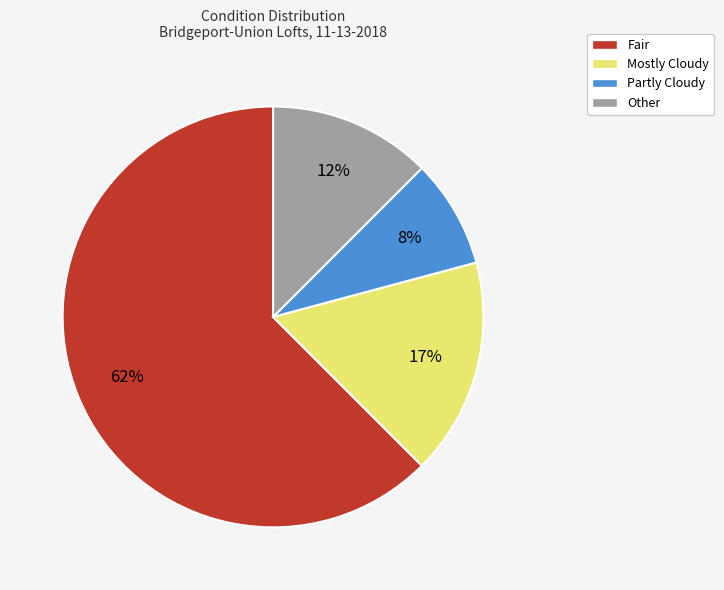

What percentage is the Partly Cloudy slice, to the nearest percent?

8%